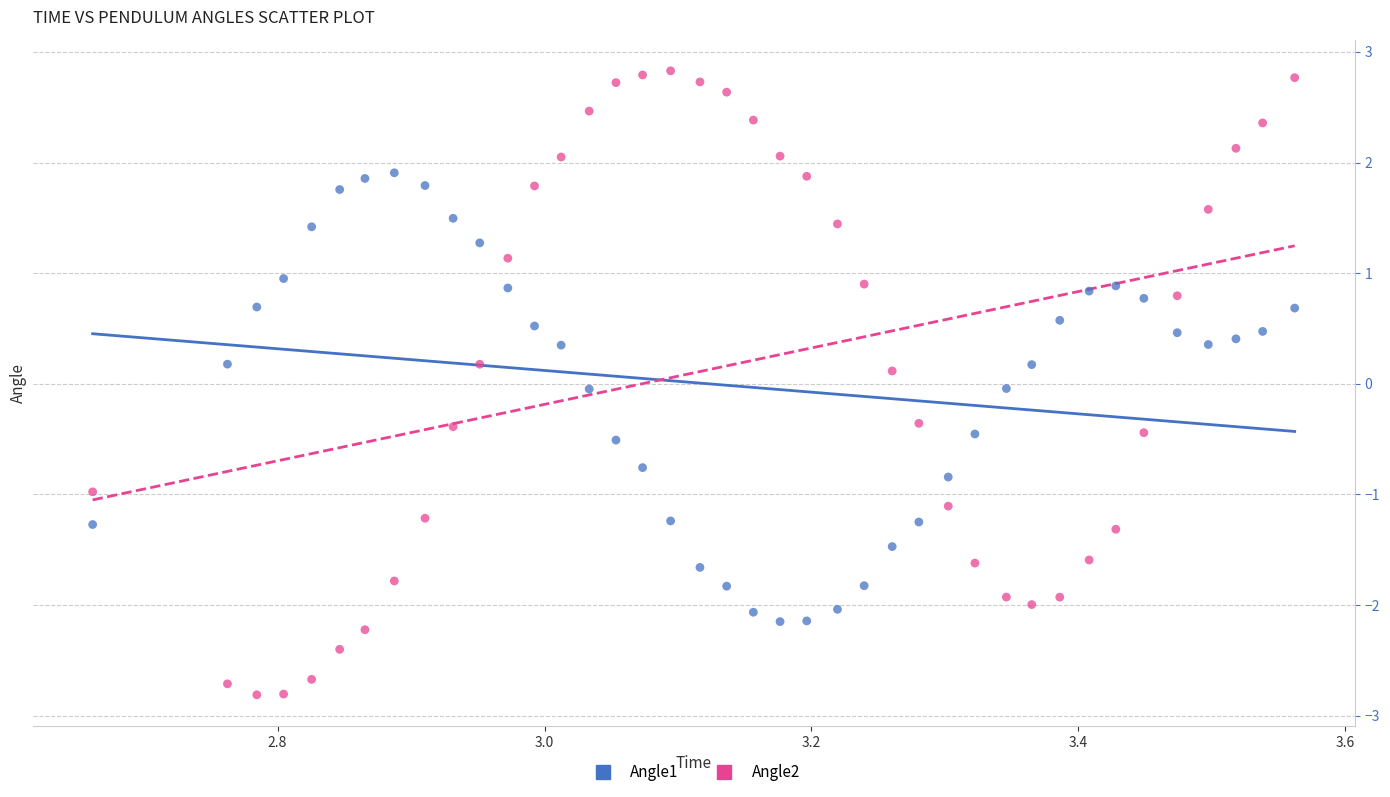

Which series reaches the minimum Y coordinate?

Angle2